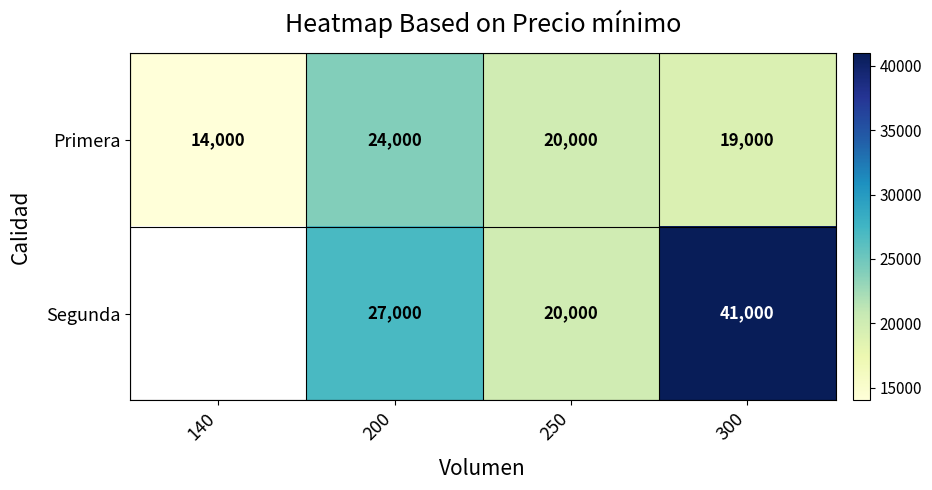

Between 250 and 300, which series saw the biggest shift?

Segunda